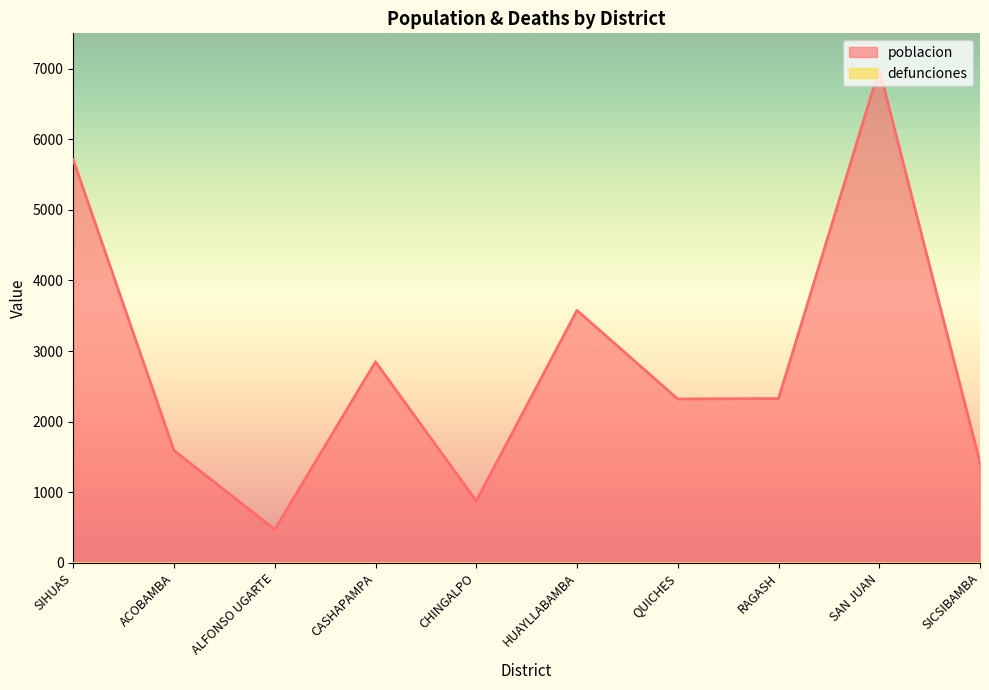

Reading left to right, what are all the values shown in this chart?

SIHUAS=5708	ACOBAMBA=1591	ALFONSO UGARTE=474	CASHAPAMPA=2848	CHINGALPO=877	HUAYLLABAMBA=3576	QUICHES=2321	RAGASH=2328	SAN JUAN=6991	SICSIBAMBA=1420